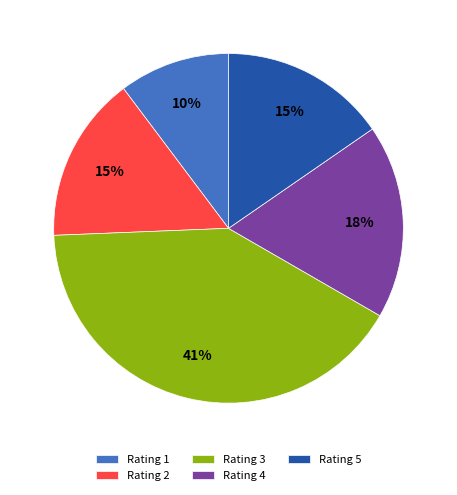

Count the number of slices in the pie.

5